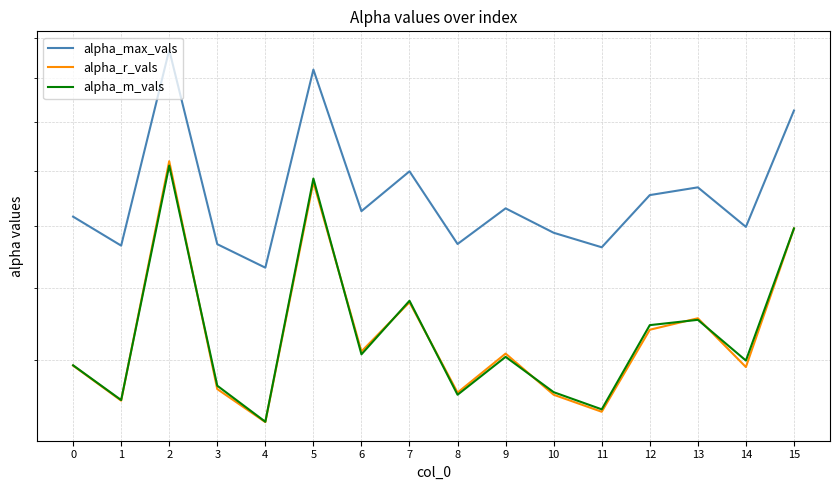

At how many categories does at least one series exceed 1?

16